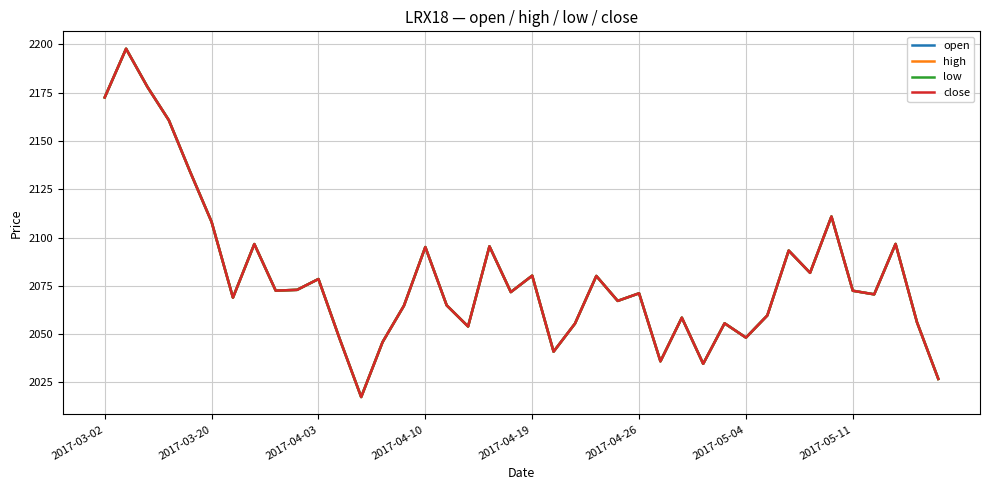

Is this an area chart (filled region under the line)?

No